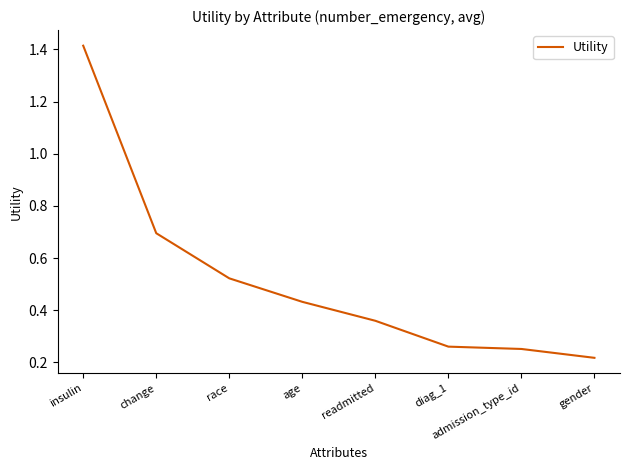

Which label corresponds to the smallest value in the chart?

gender